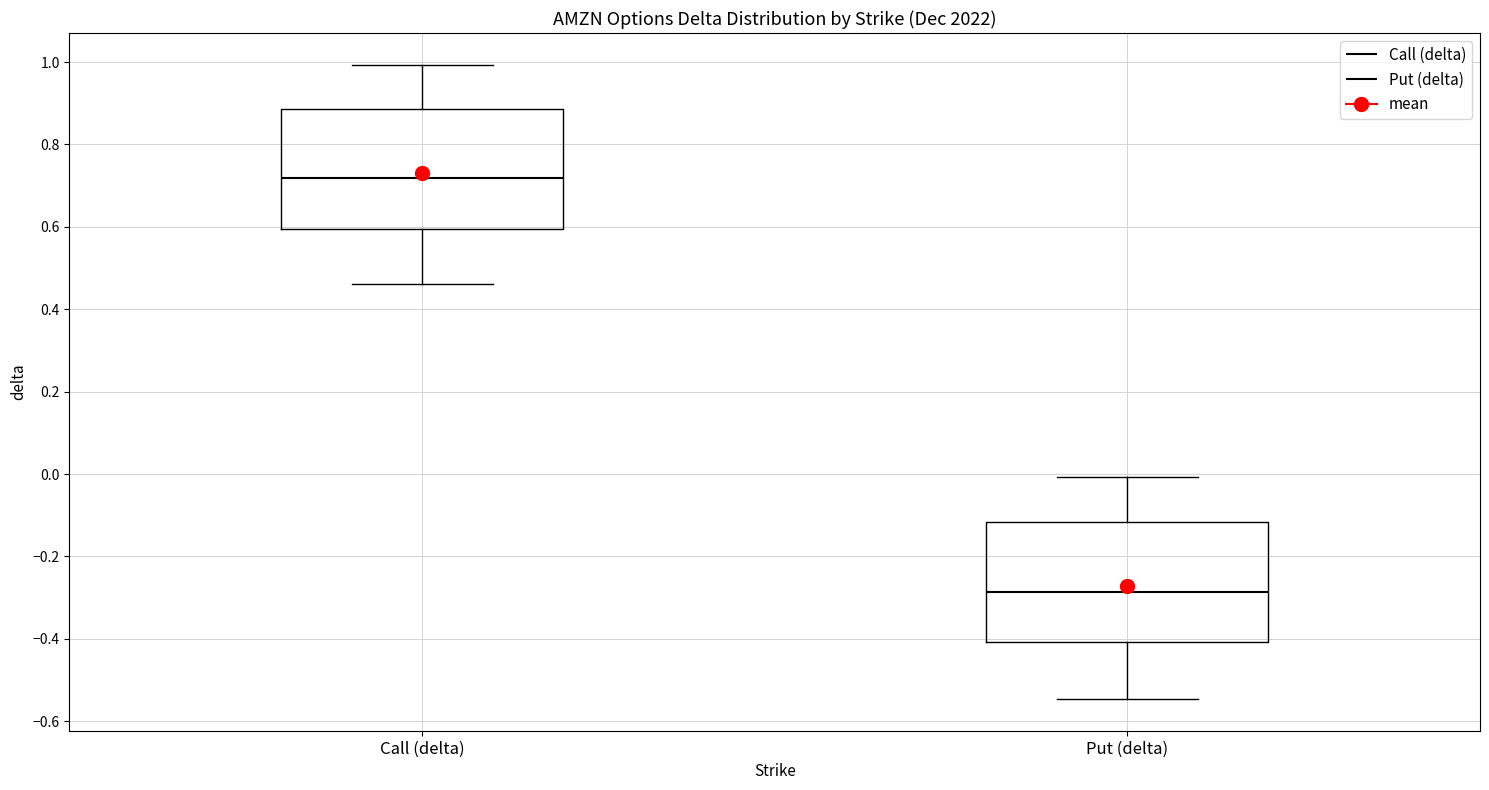

Reading left to right, transcribe this box plot: for each box, give where its median line is, the range the box spans, and where its two whiskers end, as read against the y-axis. The values are not printed on the chart, so give them approximately, as read against the axis.

Call (delta): median 0.72, box 0.60 to 0.88, whiskers 0.46 to 1.00
Put (delta): median -0.28, box -0.40 to -0.12, whiskers -0.54 to 0.00